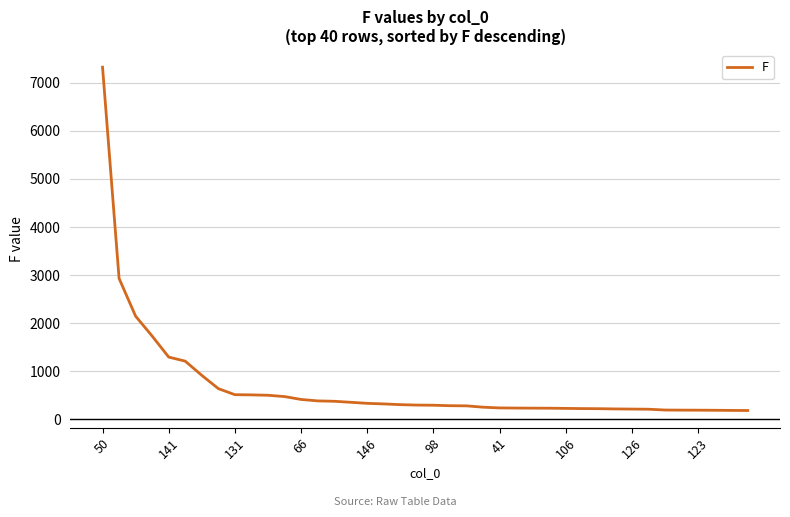

Does the chart display data point markers on the line(s)?

No